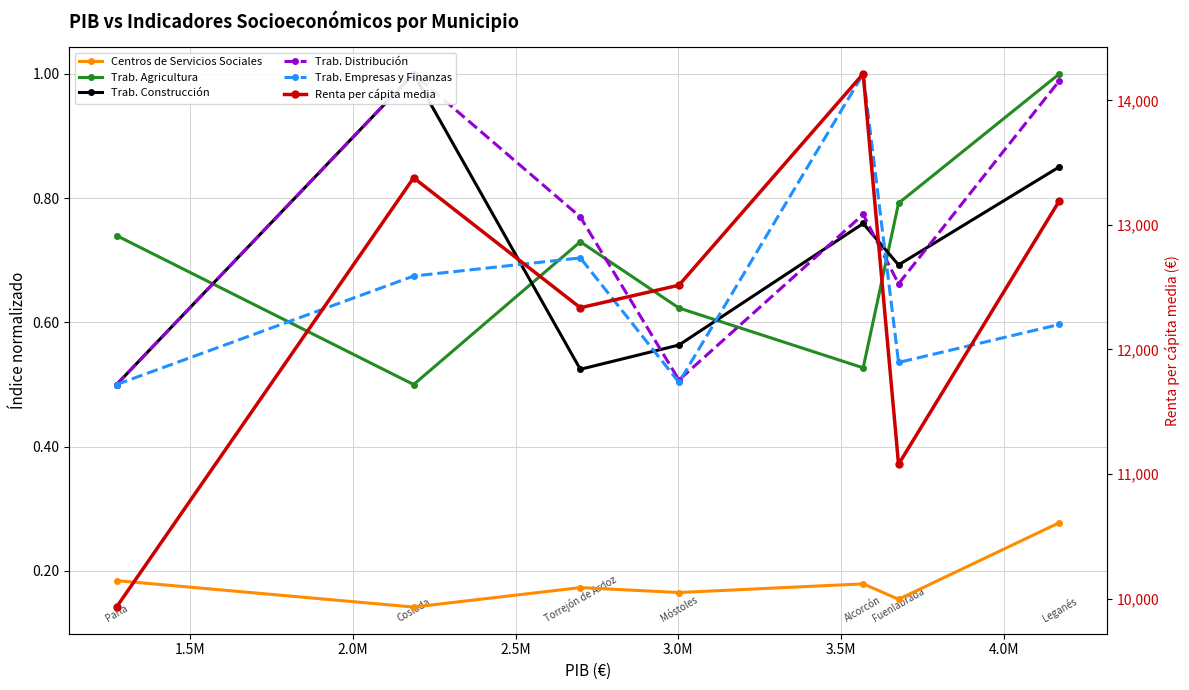

Count the number of categories in the chart.

7